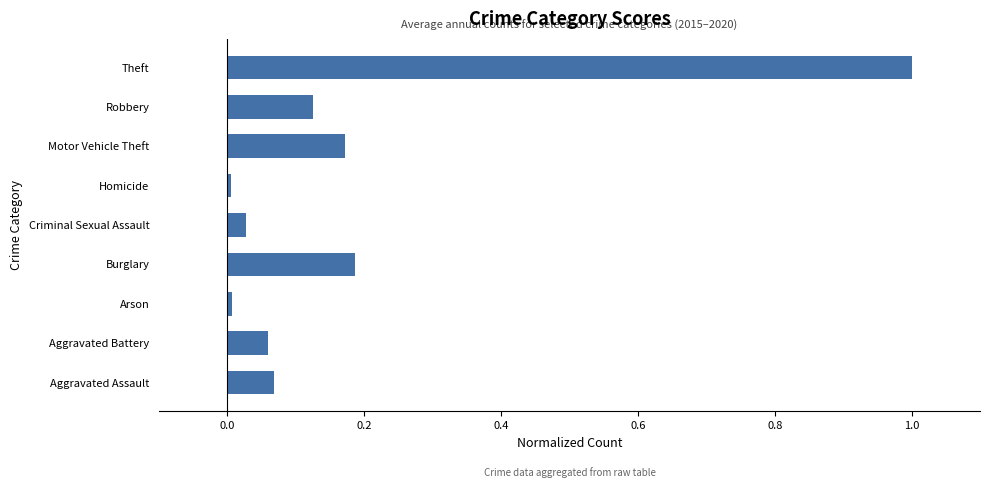

True or false: the data shows 1.0 at Theft.

True